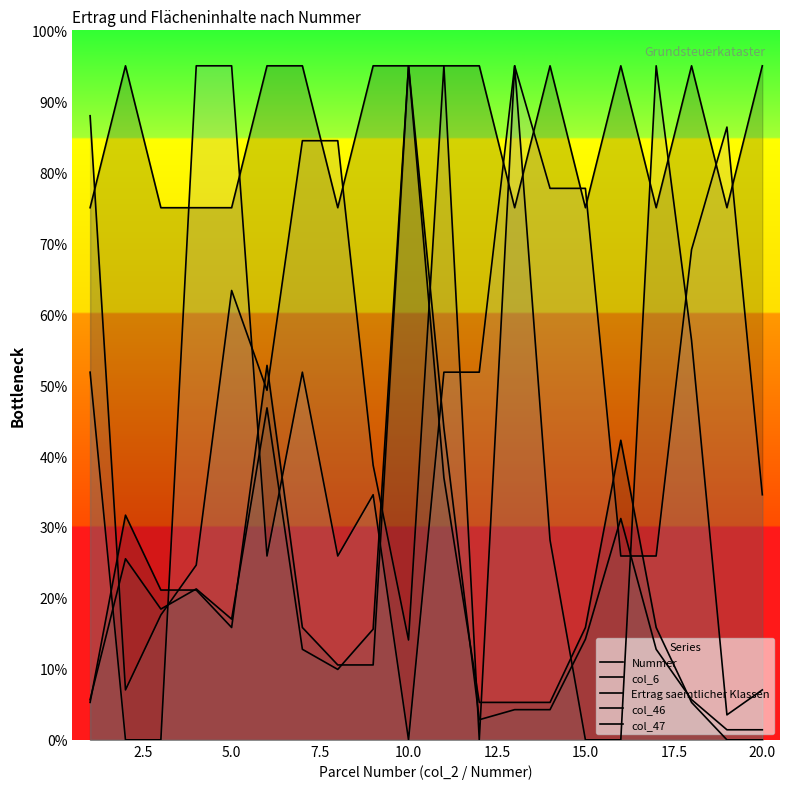

Does the chart display data point markers on the line(s)?

No